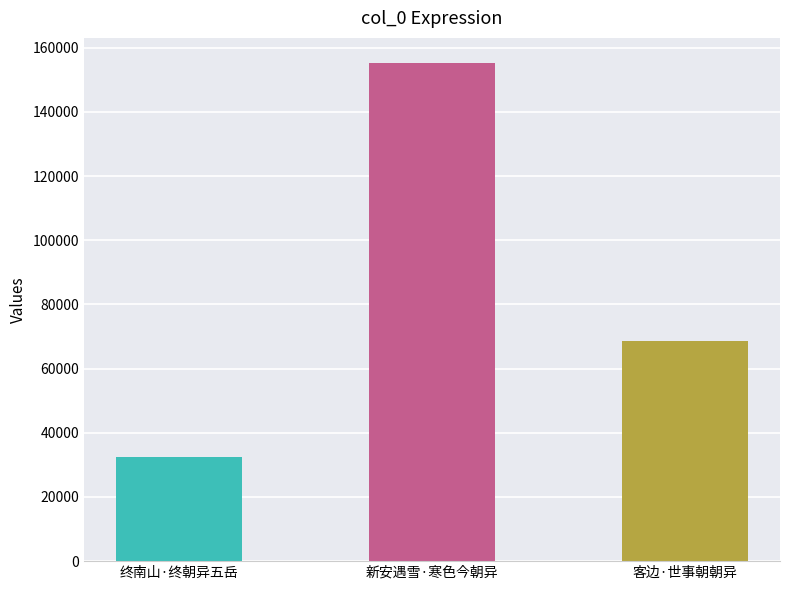

What is the difference between the maximum and minimum values?

122731